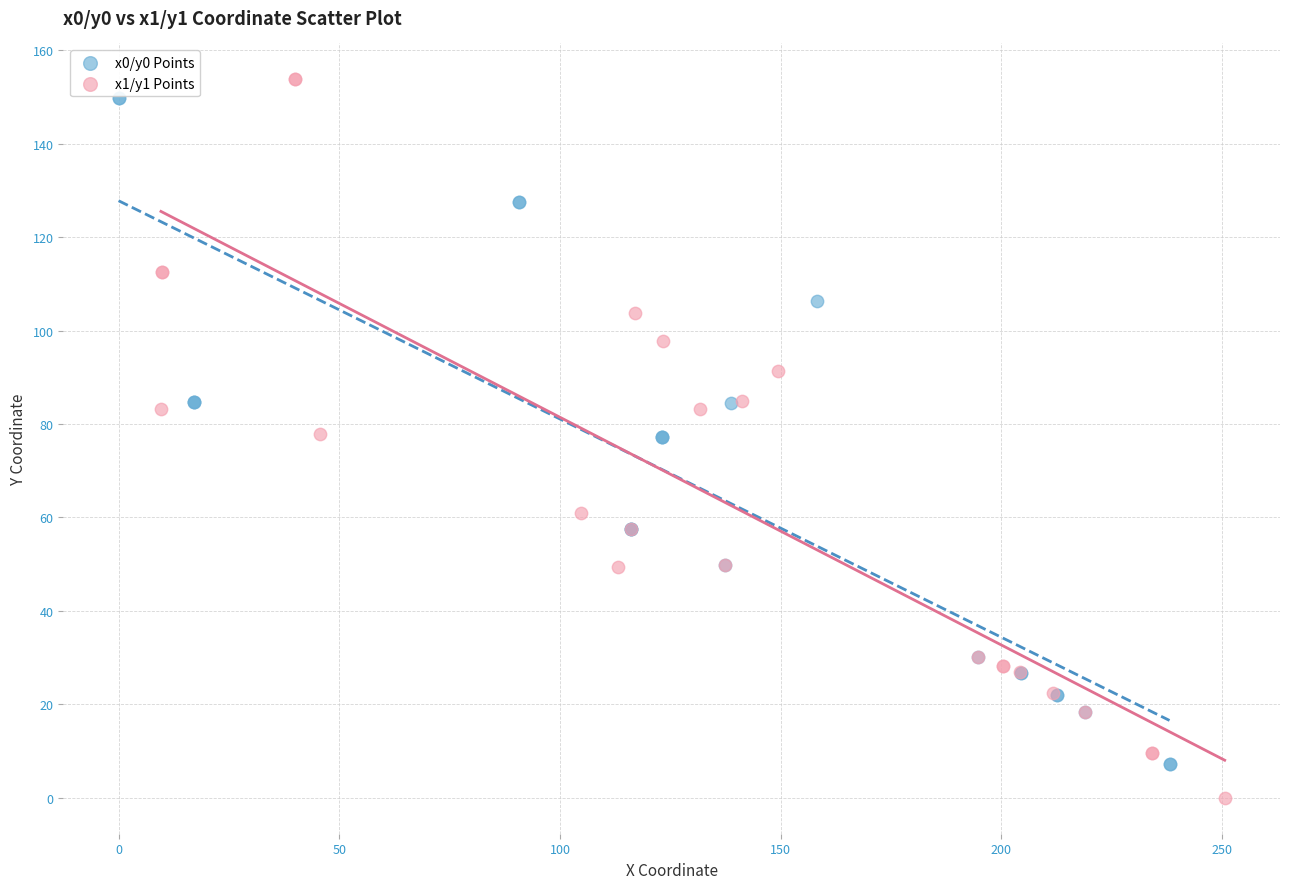

Which series contains the highest Y value?

x1/y1 Points